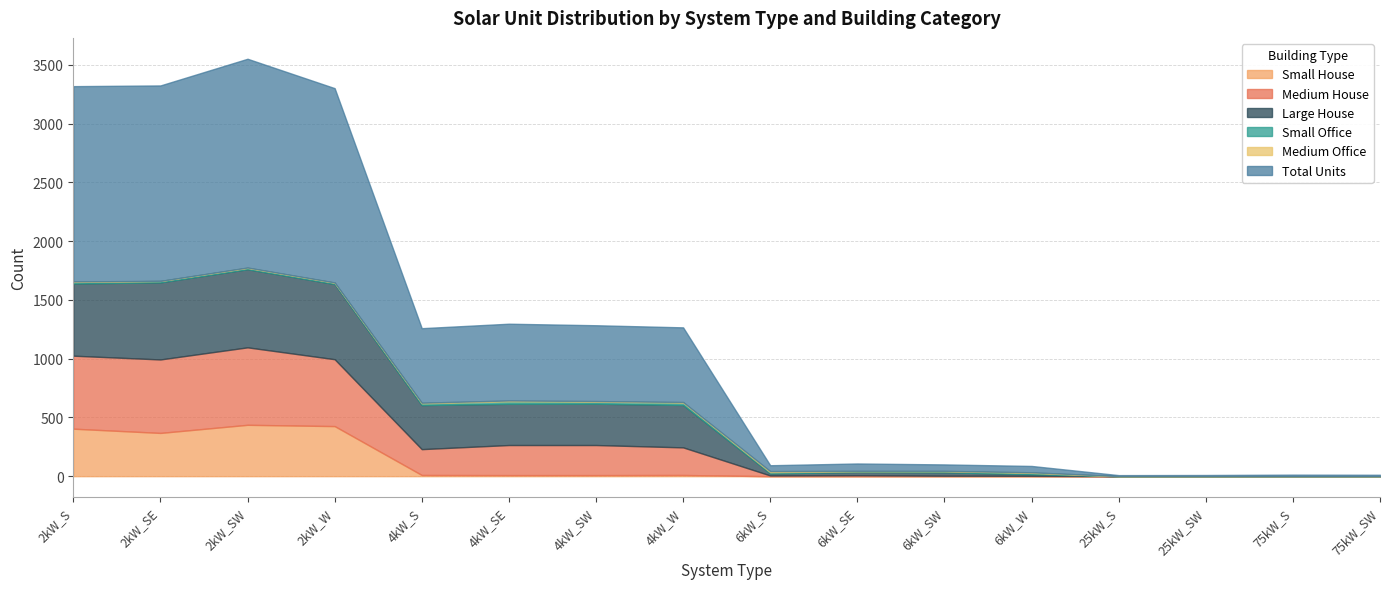

How many intersections are there between Medium House and Medium Office?

3